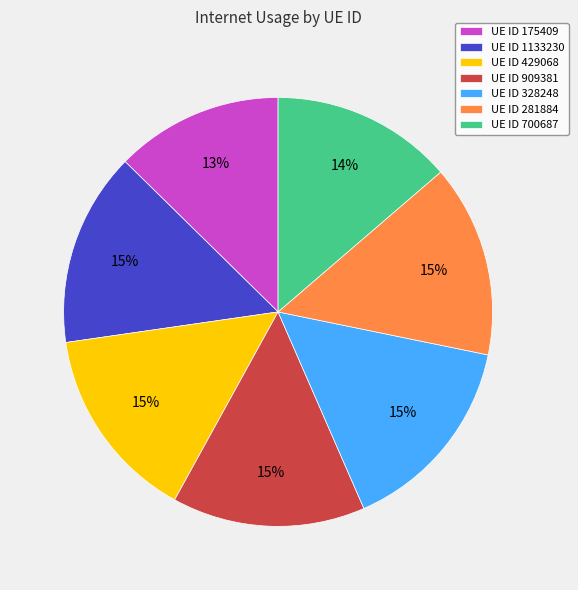

Which has a higher value, UE ID 700687 or UE ID 1133230?

UE ID 1133230